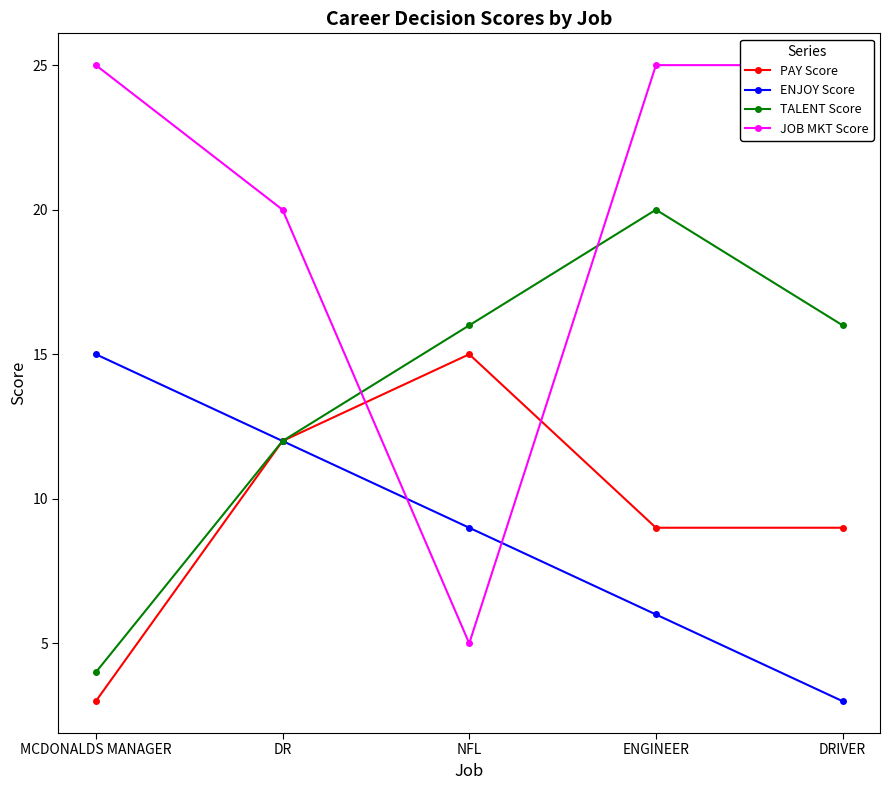

Reading left to right, transcribe all the data shown in this chart.

PAY Score: 3	12	15	9	9
ENJOY Score: 15	12	9	6	3
TALENT Score: 4	12	16	20	16
JOB MKT Score: 25	20	5	25	25